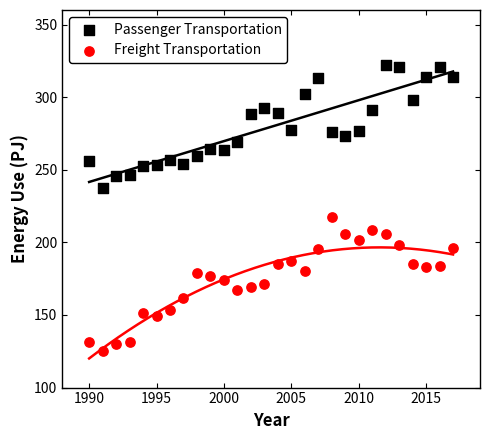

Which series reaches the minimum Y coordinate?

Freight Transportation